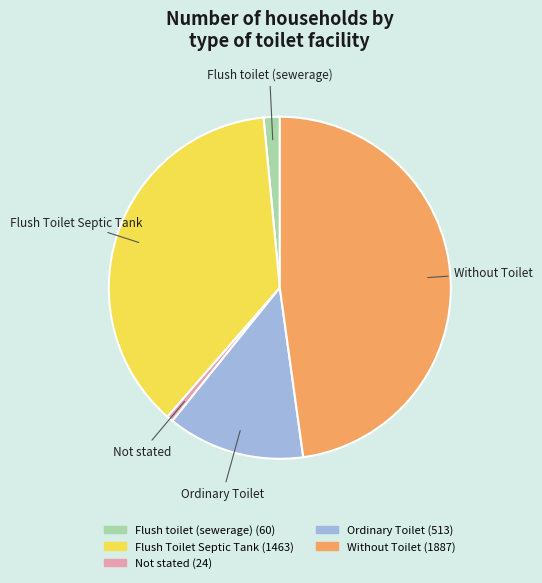

How many slices are in this pie chart?

5